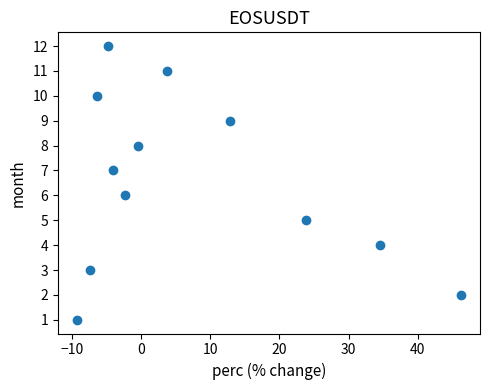

What is the range of Y values (max minus min)?

11